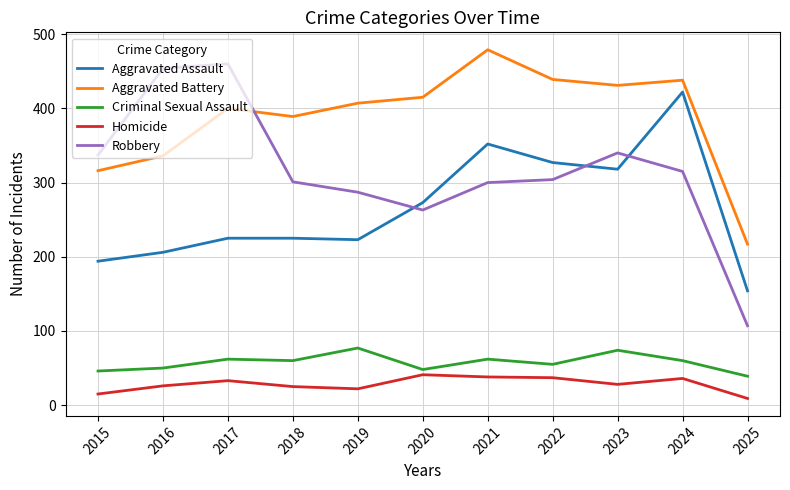

Read the Homicide value at 2018.

25